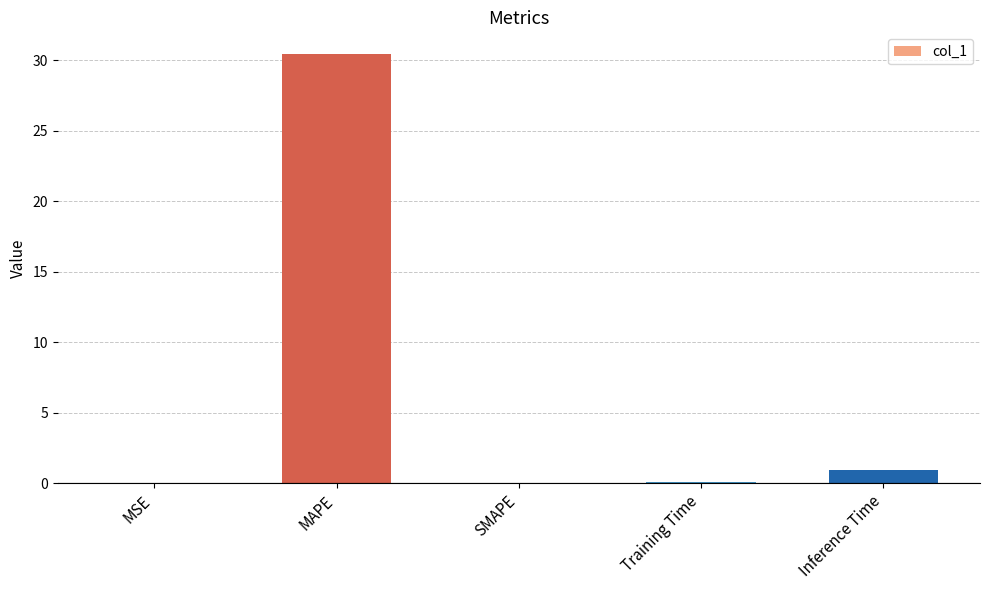

Count the number of data series in this chart.

1